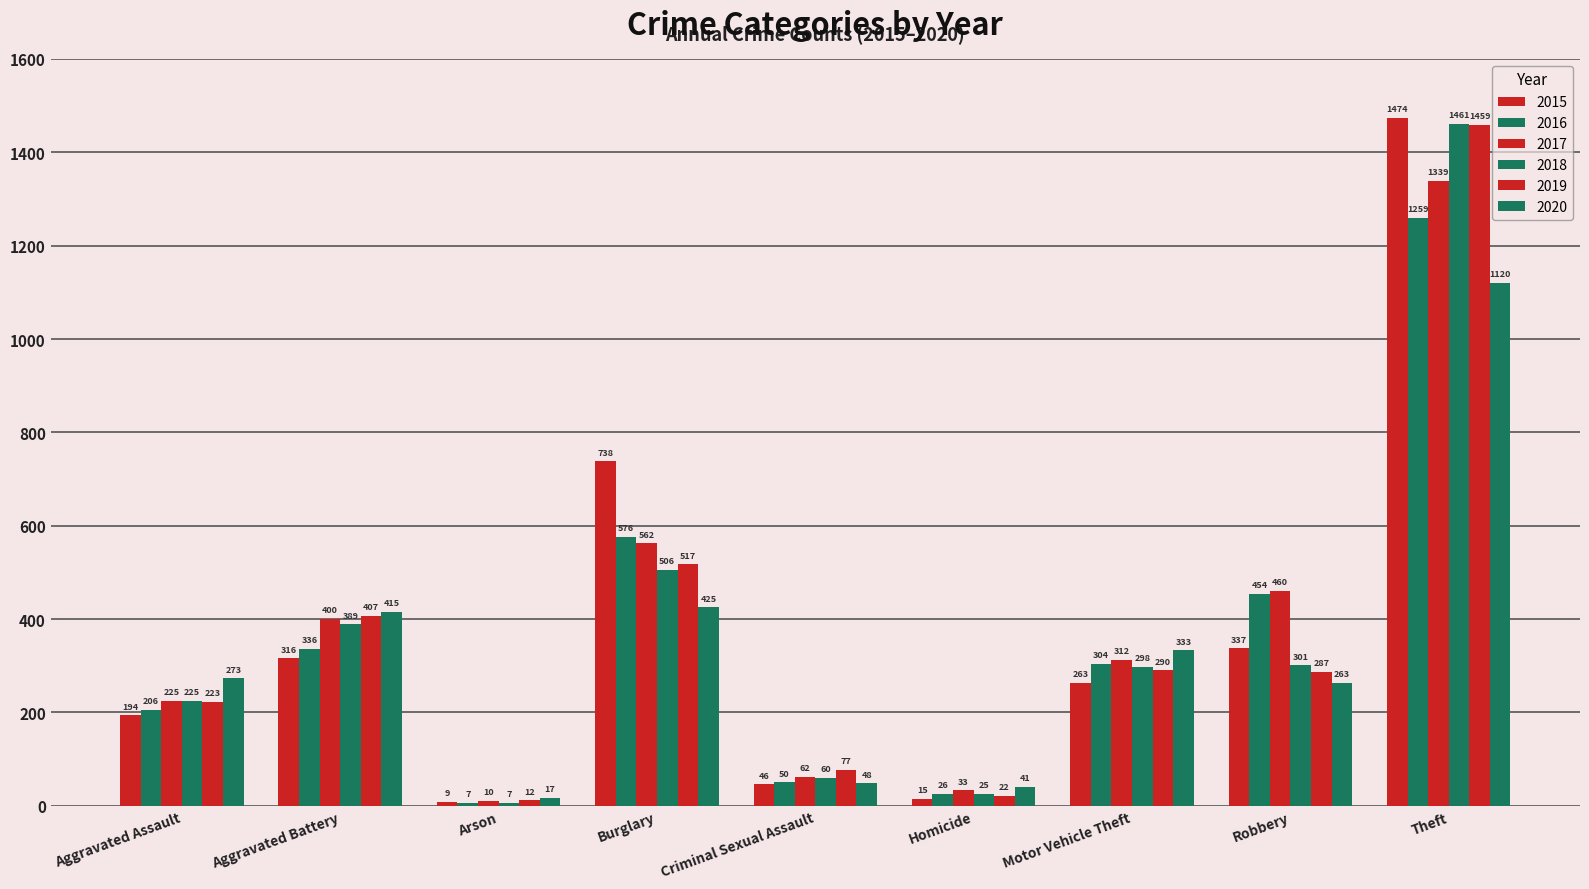

What is the difference between the second highest and minimum values in the 2019 series?

505